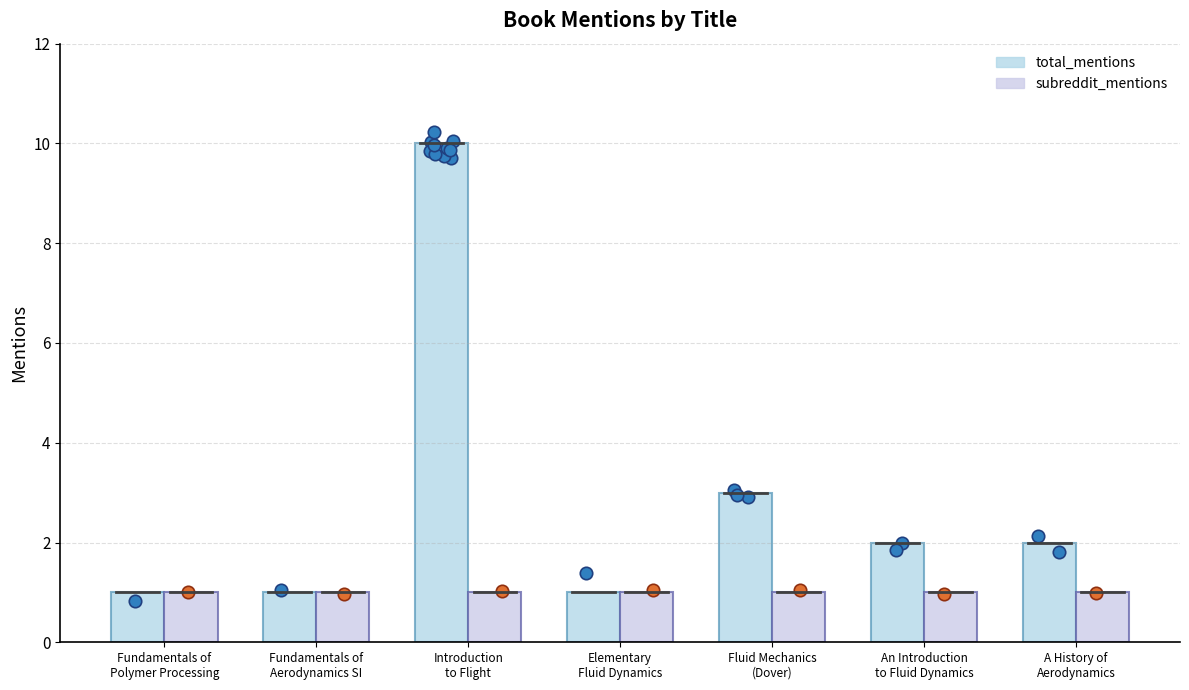

Which series contains the highest Y value?

total_mentions